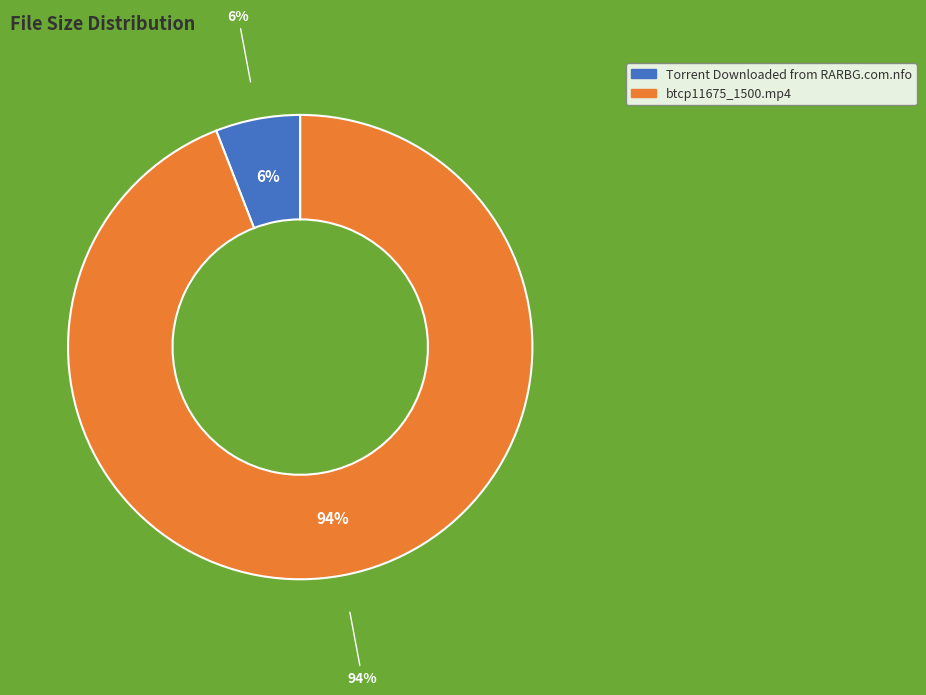

Rank the categories by value from highest to lowest.

btcp11675_1500.mp4, Torrent Downloaded from RARBG.com.nfo